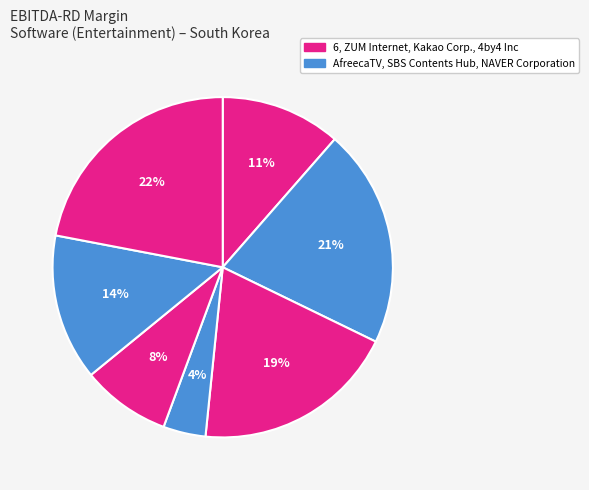

Rank the categories by value from lowest to highest.

SBS Contents Hub, Kakao Corp., 6, NAVER Corporation, ZUM Internet, AfreecaTV, 4by4 Inc